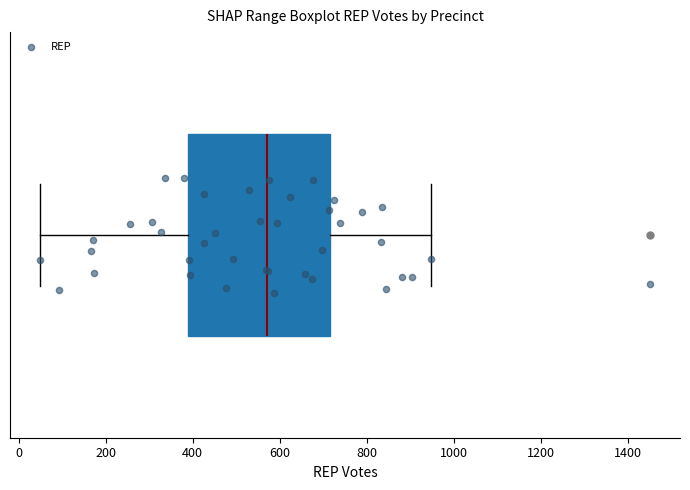

Transcribe this box plot: give where the median line is, the range the box spans, and where the two whiskers end, as read against the x-axis. The values are not printed on the chart, so give them approximately, as read against the axis.

median 580, box 380 to 720, whiskers 60 to 940